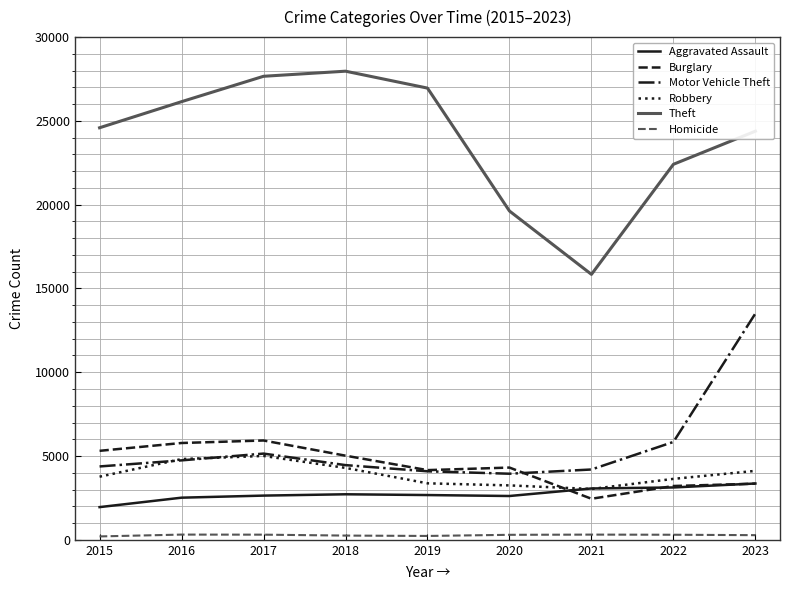

True or false: Motor Vehicle Theft and Homicide intersect in this chart.

False